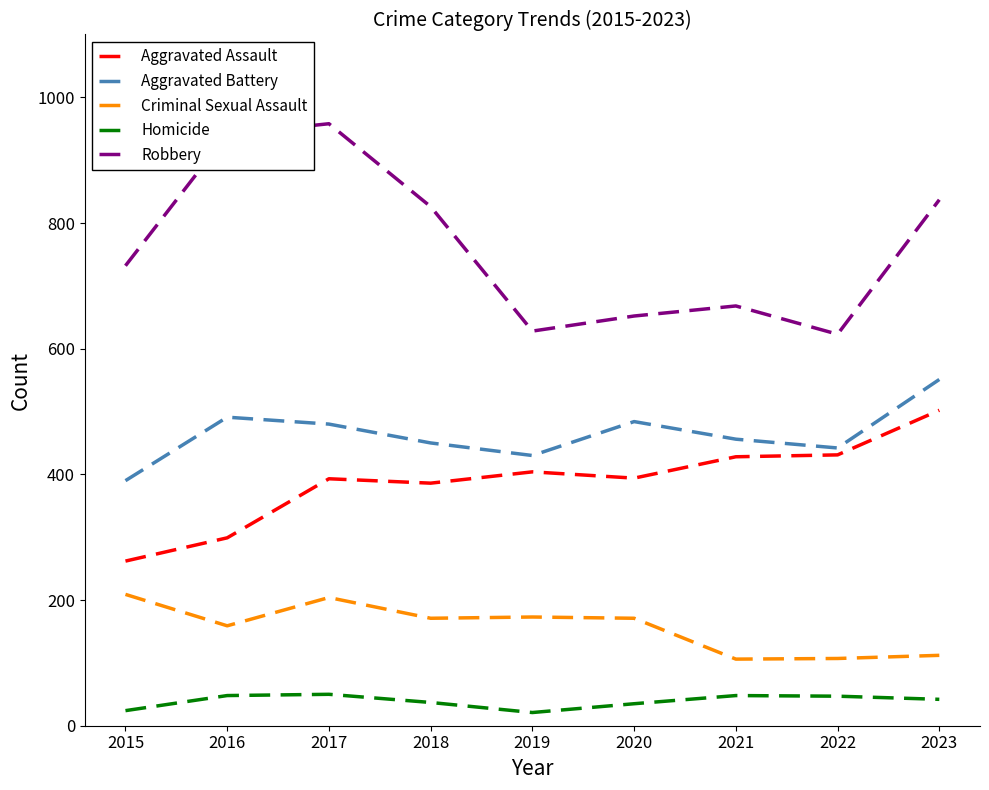

What is the average value of the Homicide series?

39